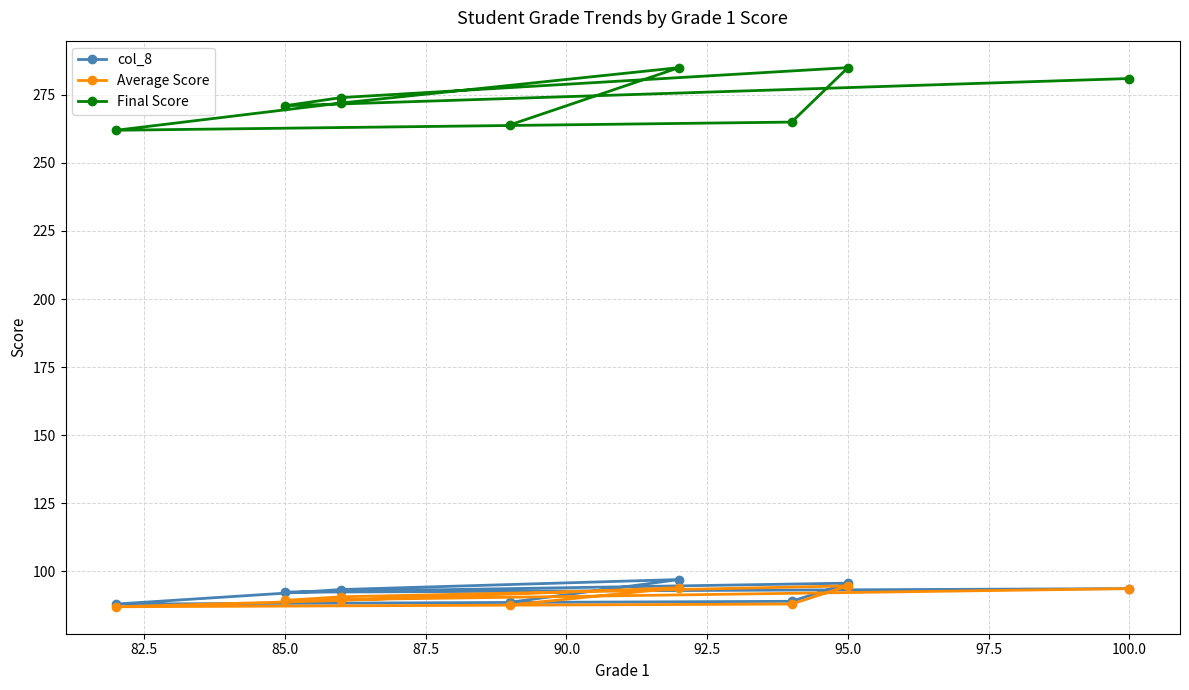

What is the greatest value displayed?

285.0